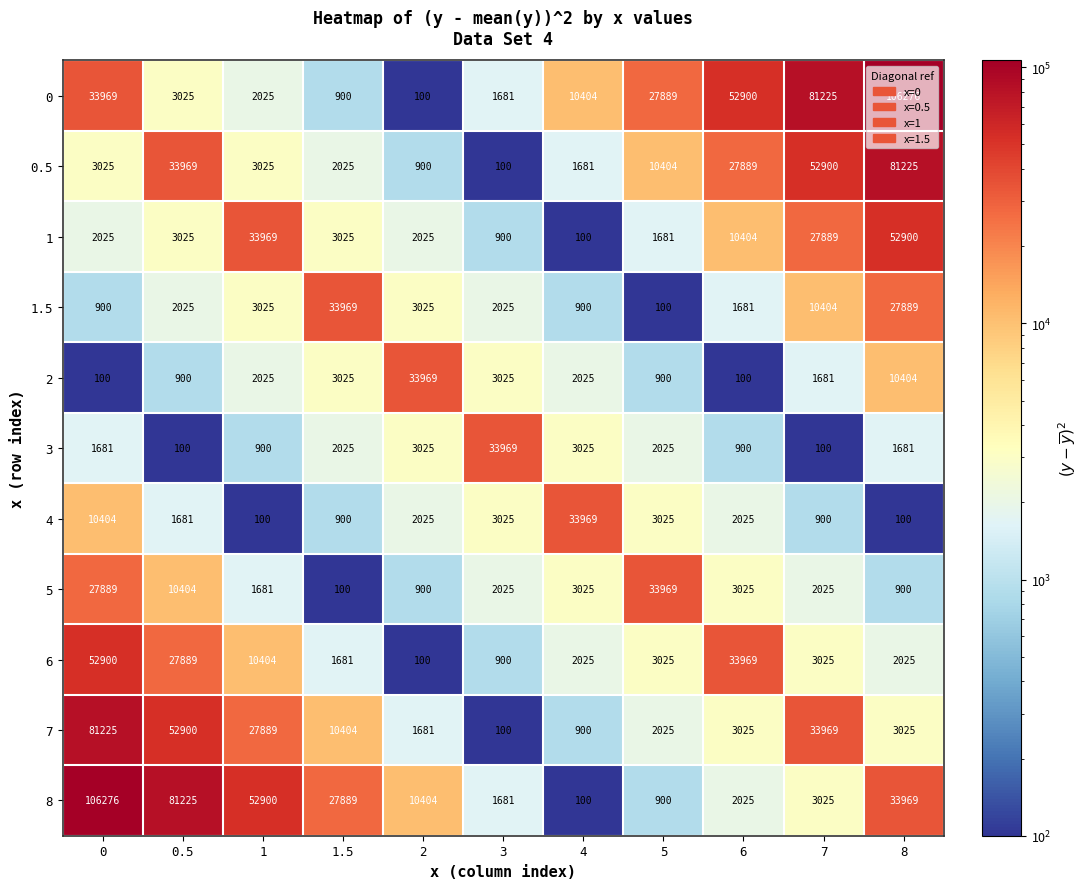

Which category has the highest value in the 5 series?

5